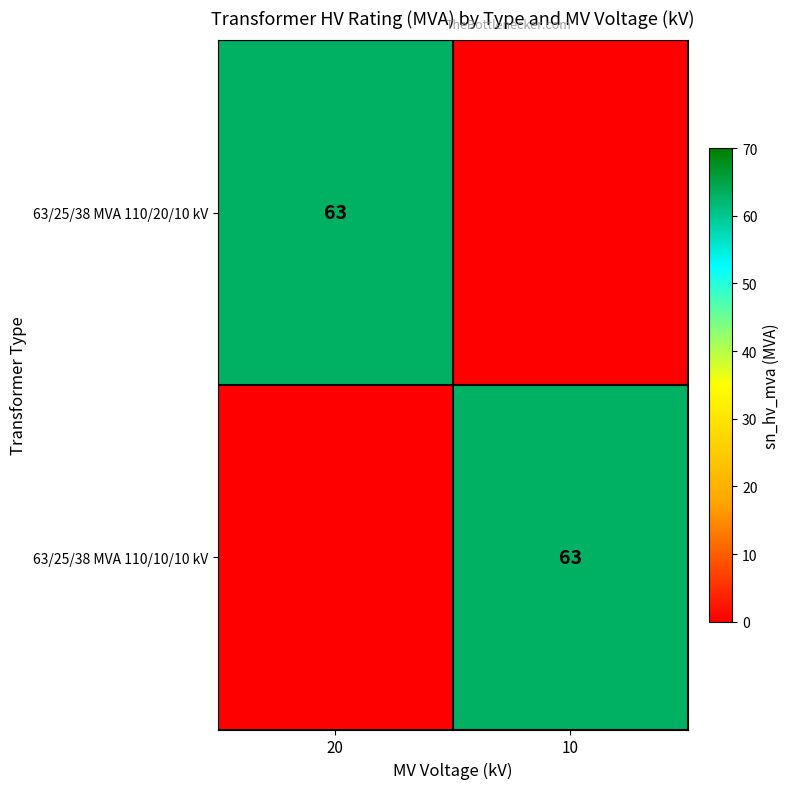

The 63/25/38 MVA 110/10/10 kV series shows 63 at 10. True or false?

True